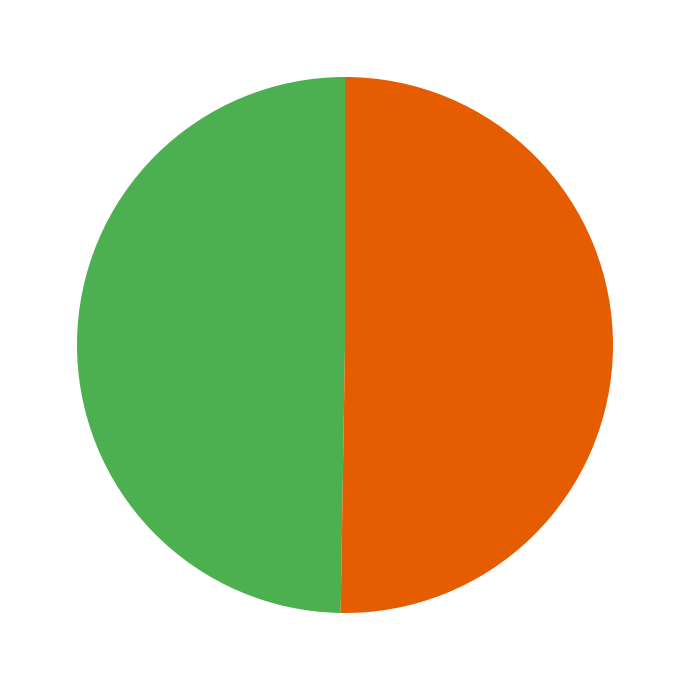

Is there a majority slice in this chart?

Yes